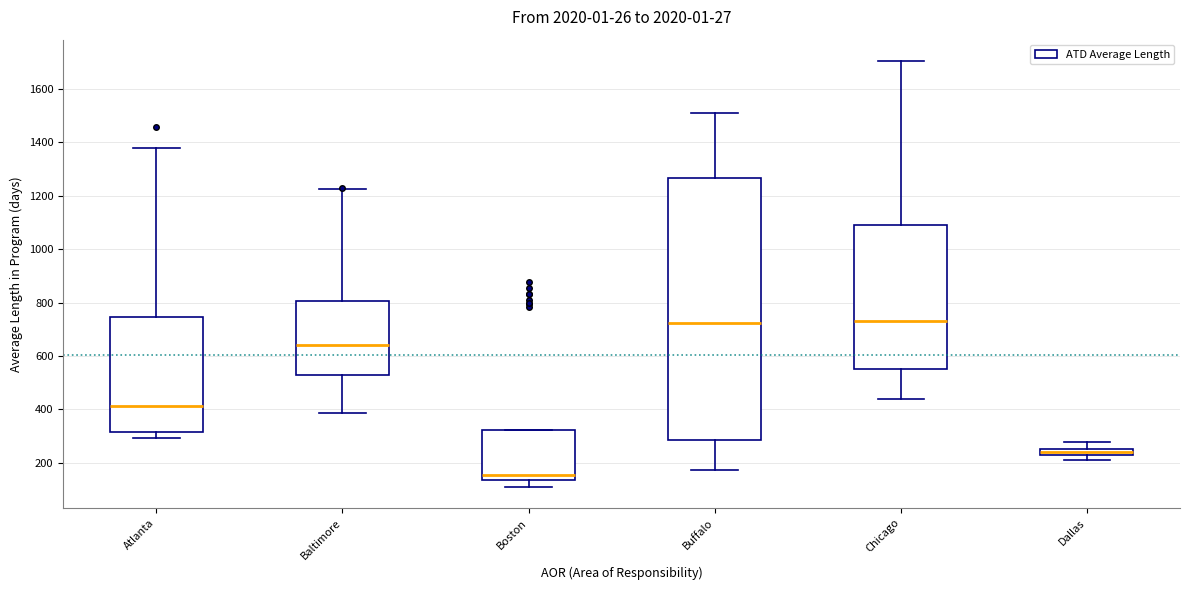

Comparing the boxes themselves (not the whiskers), which one is the tallest?

Buffalo